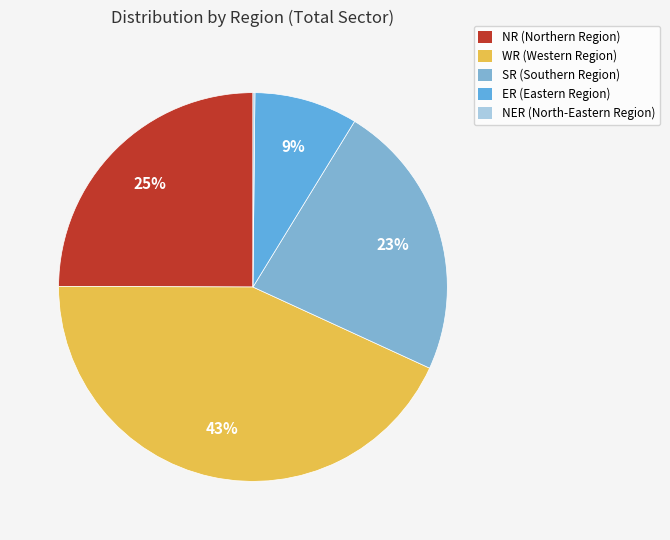

To the nearest percent, what is the combined percentage of NR and WR?

68%